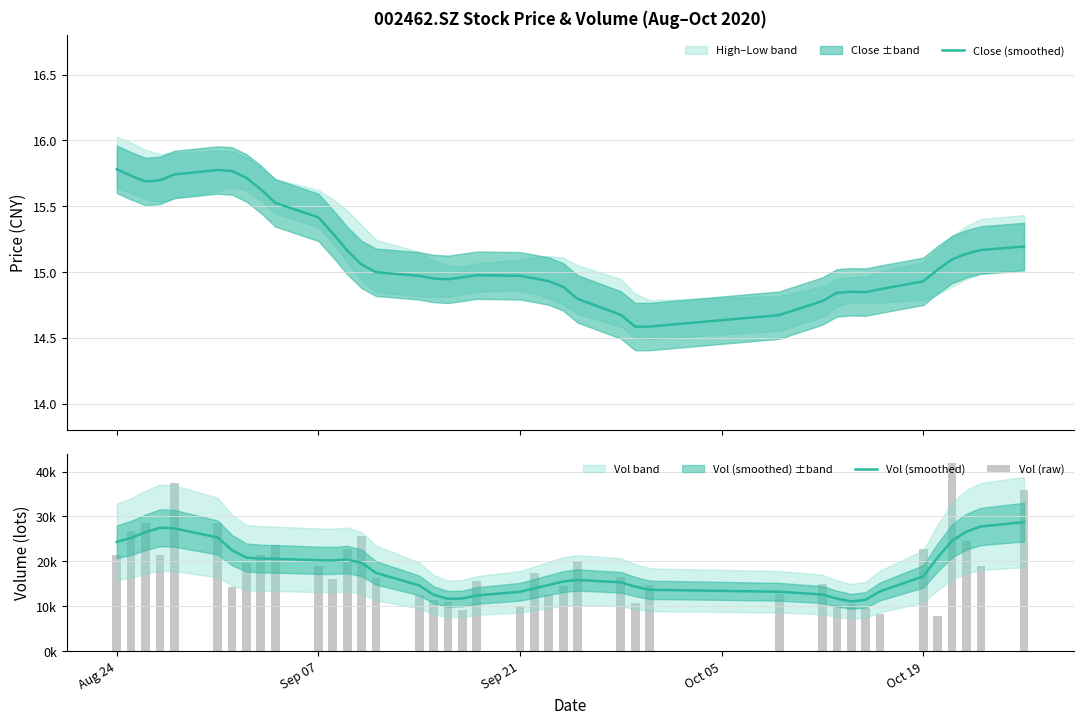

What is the lowest value of the Close (smoothed) series?

14.6